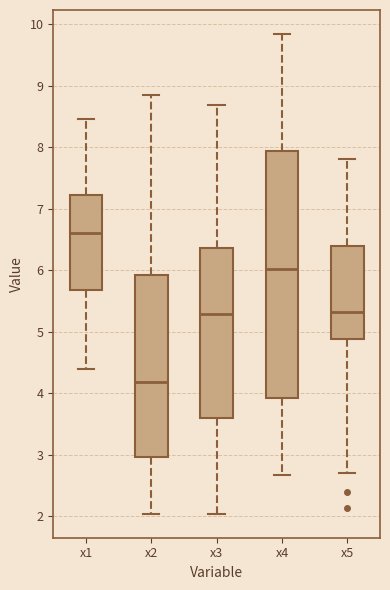

Which box has the lowest median line?

x2